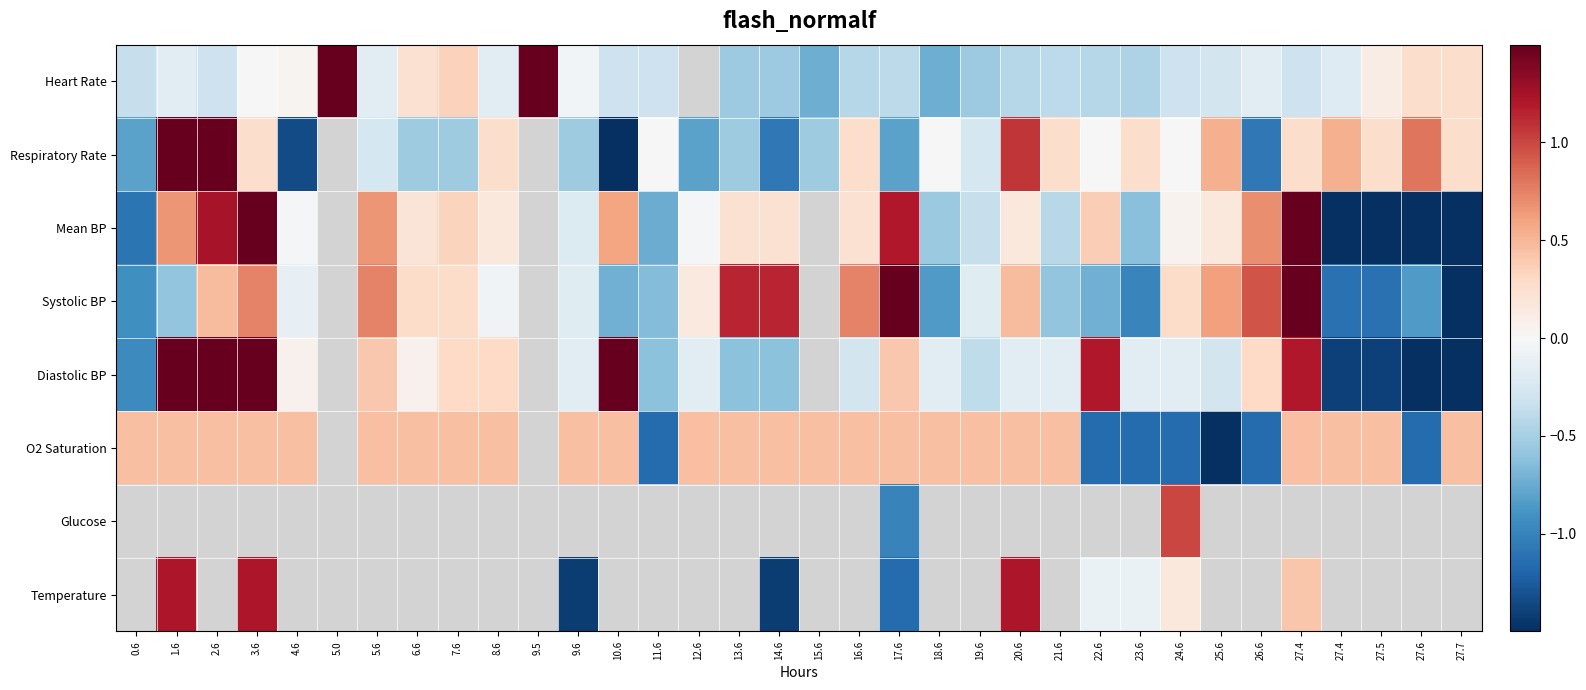

Rank the categories by Diastolic BP value from lowest to highest.

27.6, 27.7, 27.4, 27.5, 0.6, 11.6, 13.6, 14.6, 19.6, 16.6, 25.6, 9.6, 12.6, 18.6, 20.6, 21.6, 23.6, 24.6, 4.6, 6.6, 7.6, 8.6, 26.6, 5.6, 17.6, 22.6, 27.4, 1.6, 2.6, 3.6, 5.0, 9.5, 10.6, 15.6